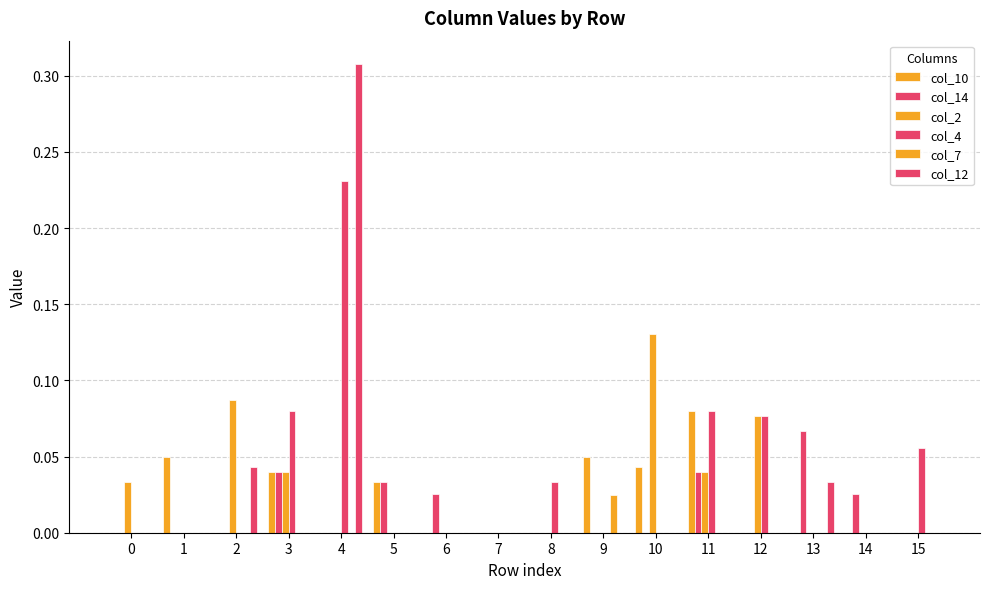

How many groups of bars are there?

16